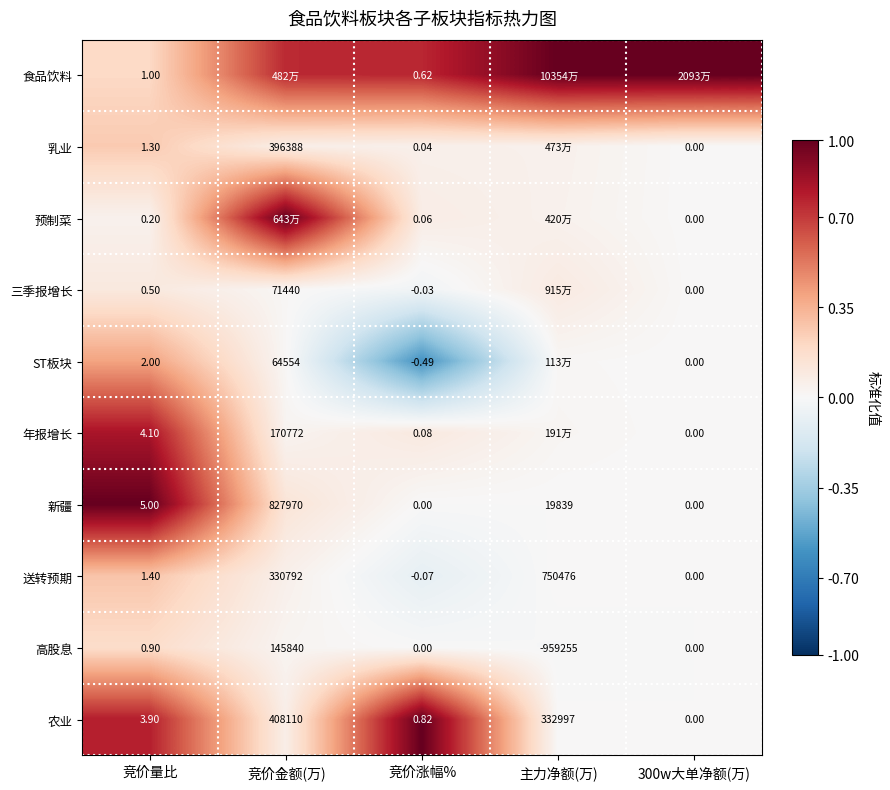

At 竞价量比, list the series in order from smallest to largest.

预制菜, 三季报增长, 高股息, 食品饮料, 乳业, 送转预期, ST板块, 农业, 年报增长, 新疆